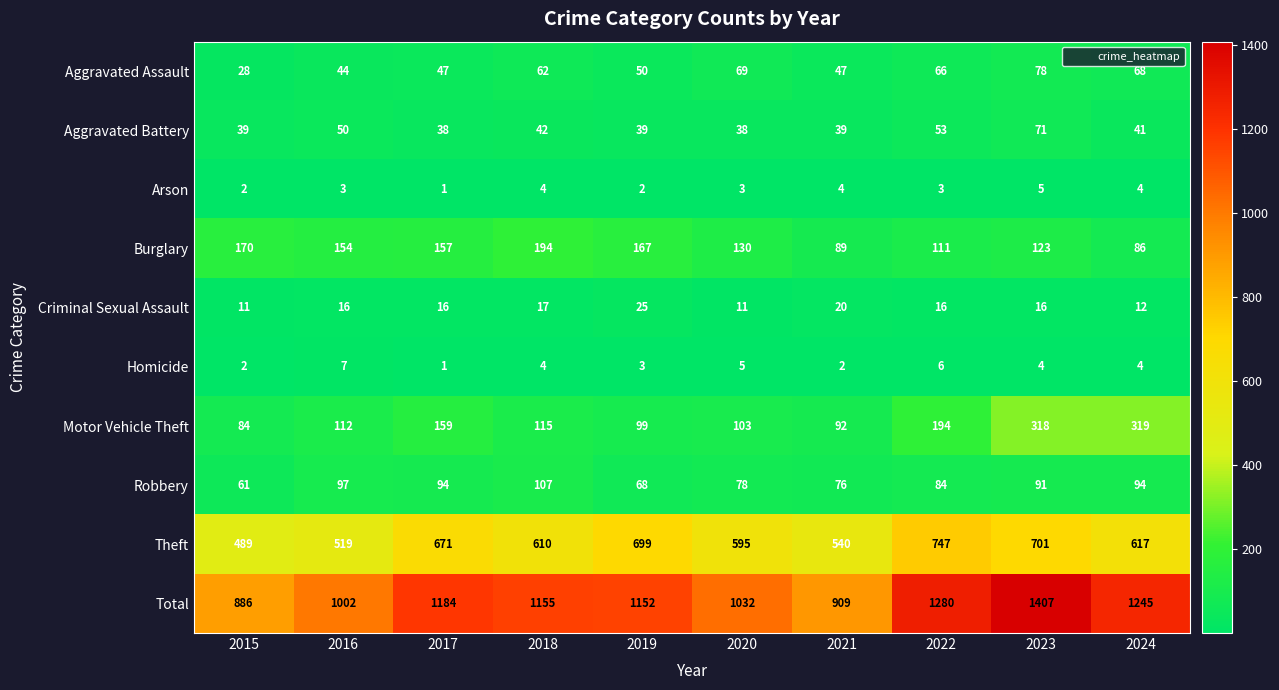

Is it true that Criminal Sexual Assault equals 17 at 2018?

True